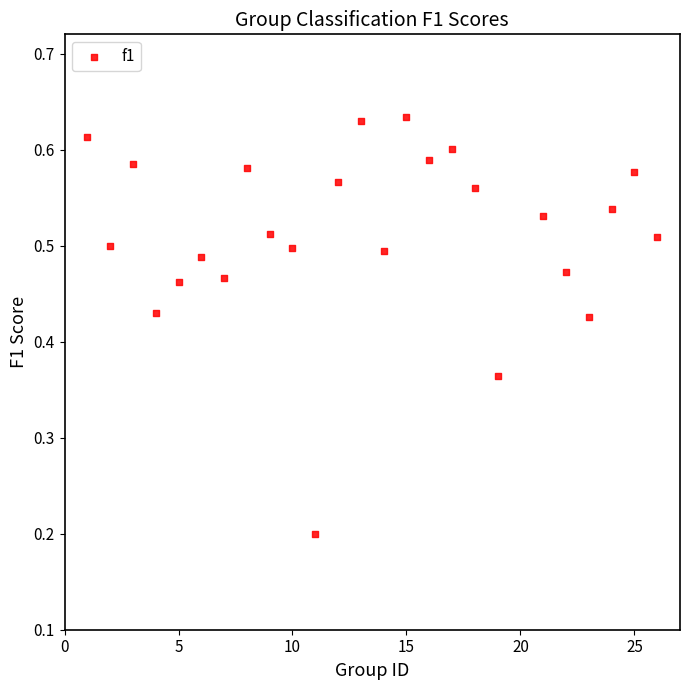

What is the range of X values (max minus min)?

25.0